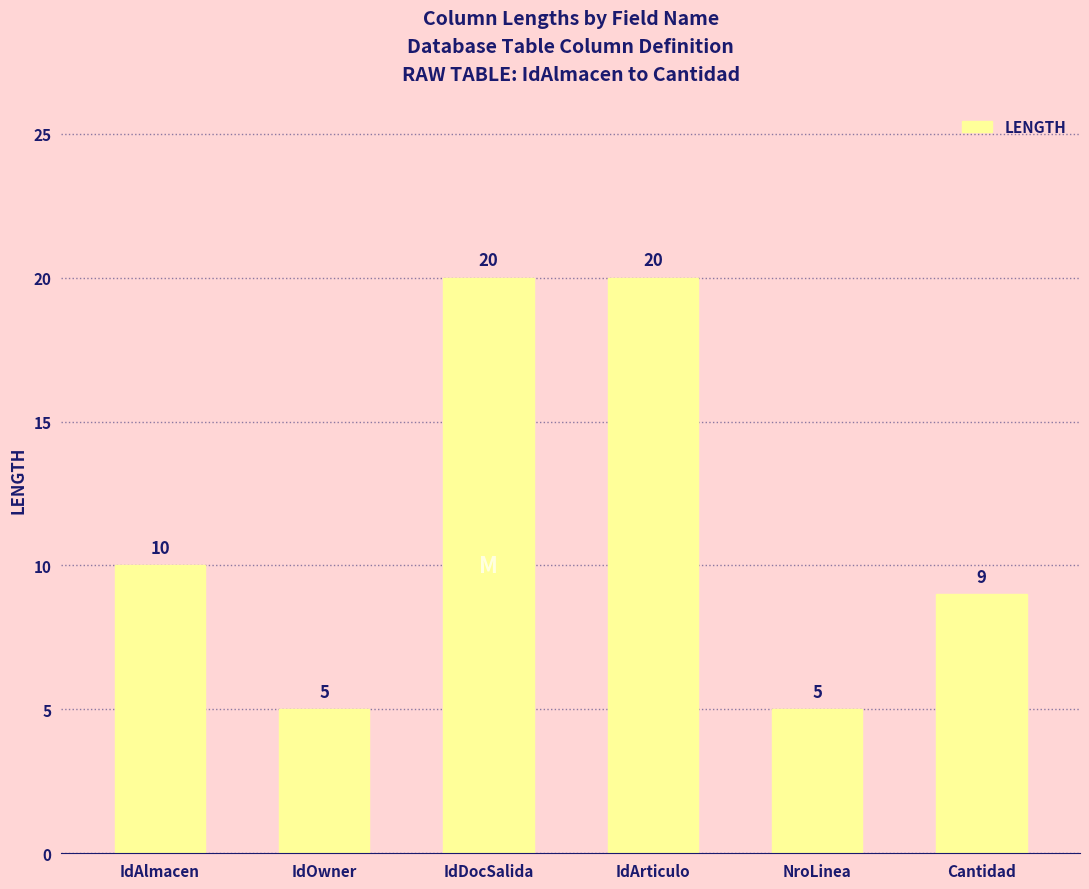

The chart shows a value of 9 at IdArticulo. True or false?

False